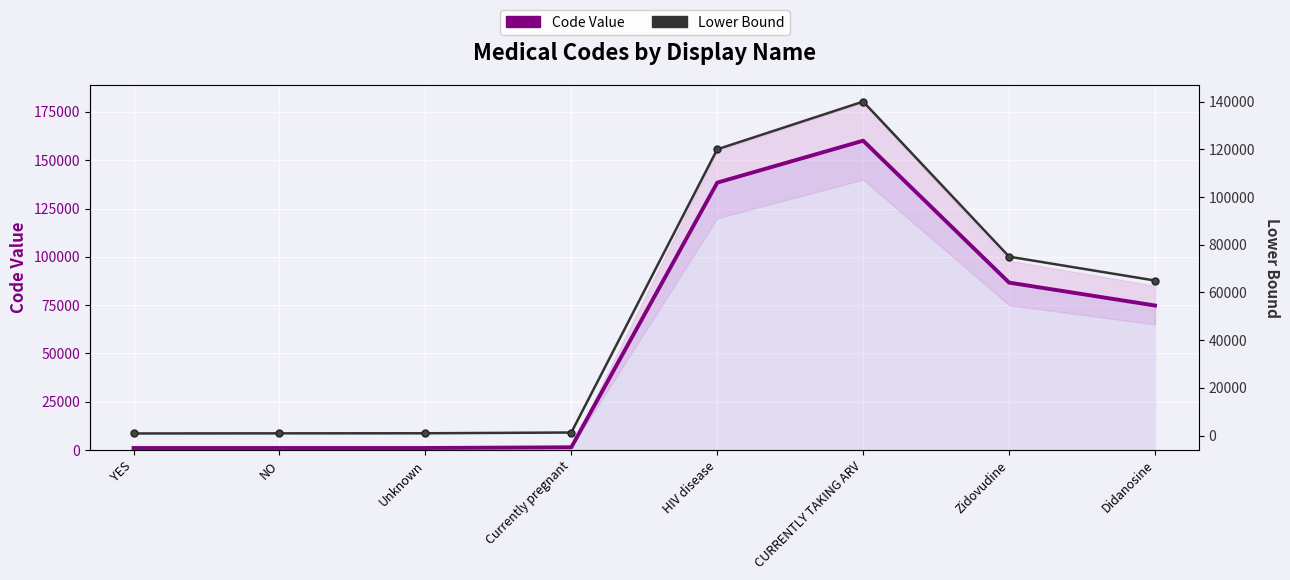

Reading left to right, list all the values displayed in this chart.

Code Value: 1065	1066	1067	1434	138405	160119	86663	74807
Lower Bound: 900	950	980	1300	120000	140000	75000	65000